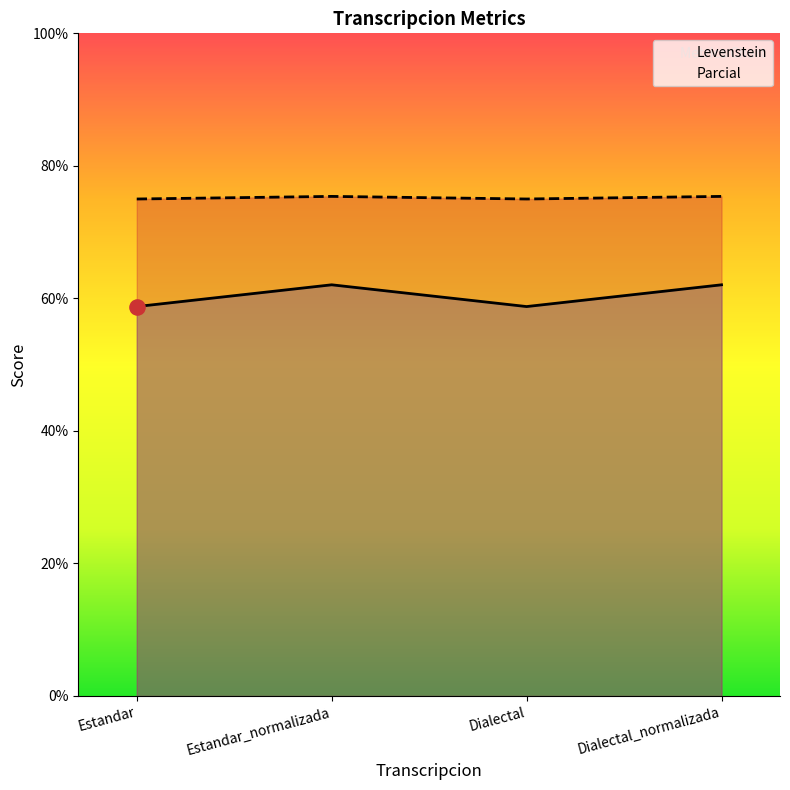

What are all the series names shown in the legend?

Levenstein, Parcial